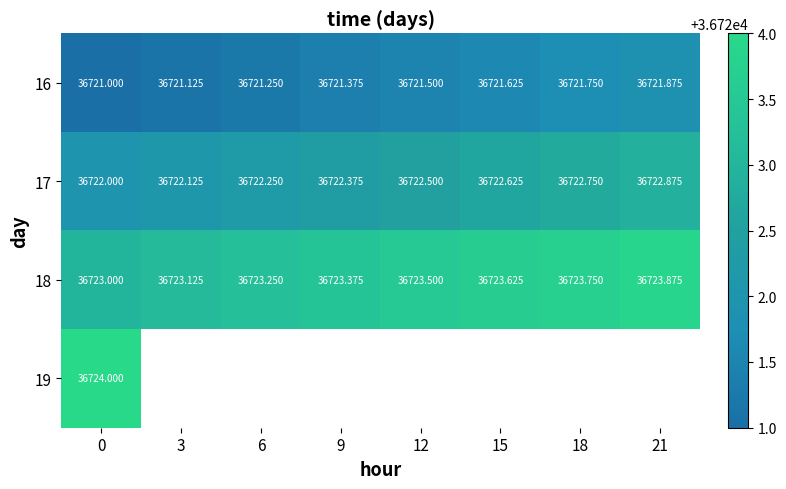

What is the difference between the maximum and minimum values in the 17 series?

0.9